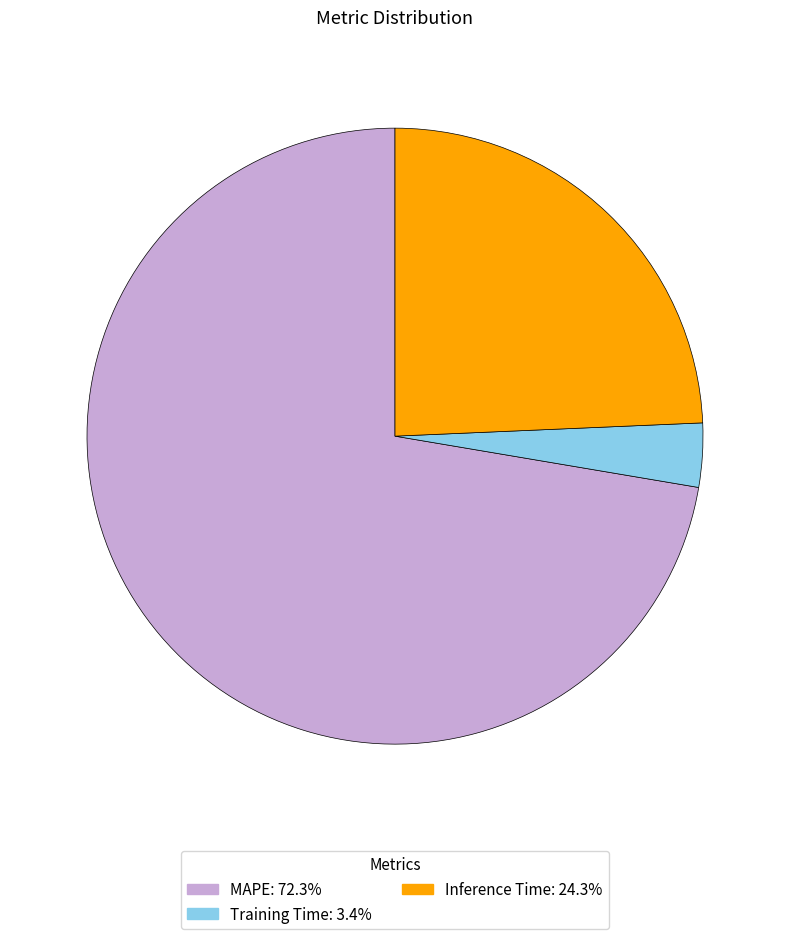

Between Training Time and Inference Time, which is larger?

Inference Time